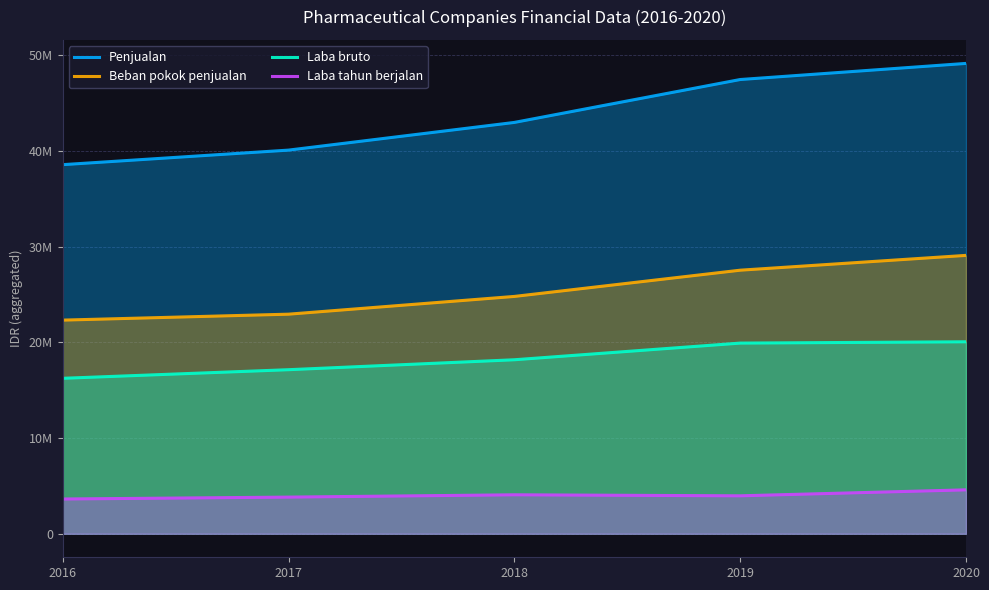

Reading left to right, transcribe all the data shown in this chart.

Penjualan: 38560479	40080218	42972810	47454462	49138227
Beban pokok penjualan: 22319678	22940364	24794513	27535252	29082601
Laba bruto: 16240801	17139854	18178297	19919210	20055626
Laba tahun berjalan: 3631132	3829811	4070544	3964295	4588462